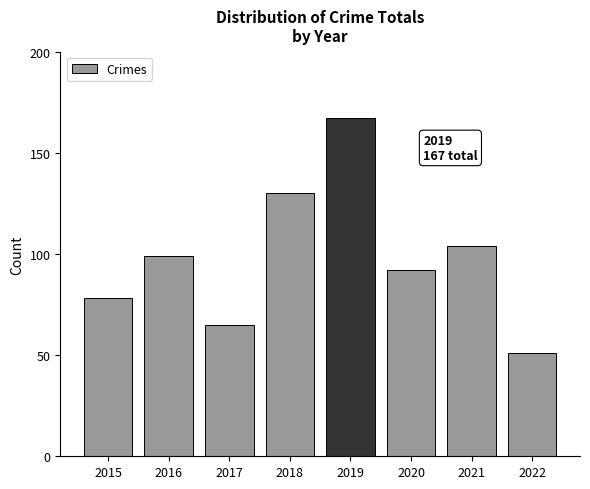

Which label corresponds to the smallest value in the chart?

2022